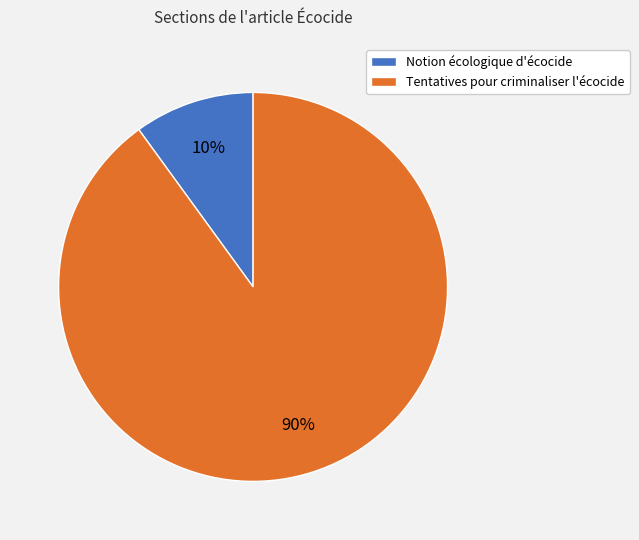

Which slice represents more than half of the pie?

Tentatives pour criminaliser l'écocide